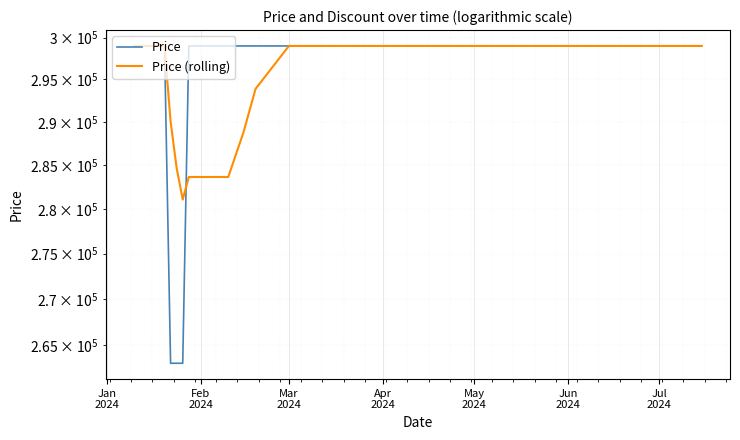

Which series has the largest range (max minus min)?

Price